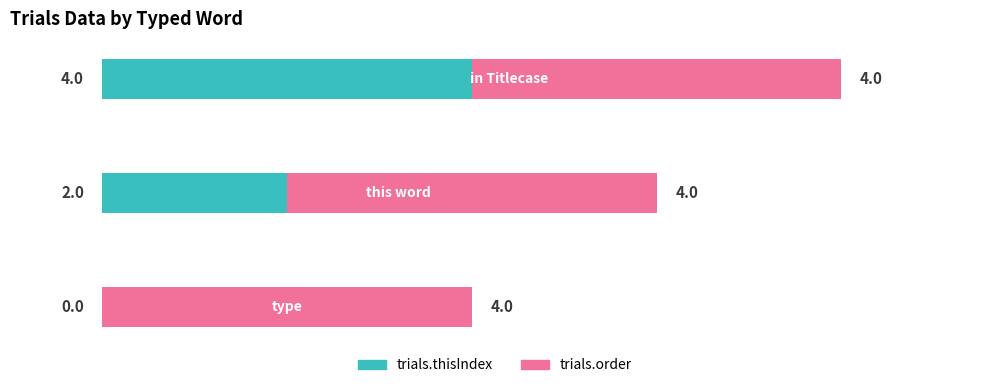

What is the average value of the trials.thisIndex series?

2